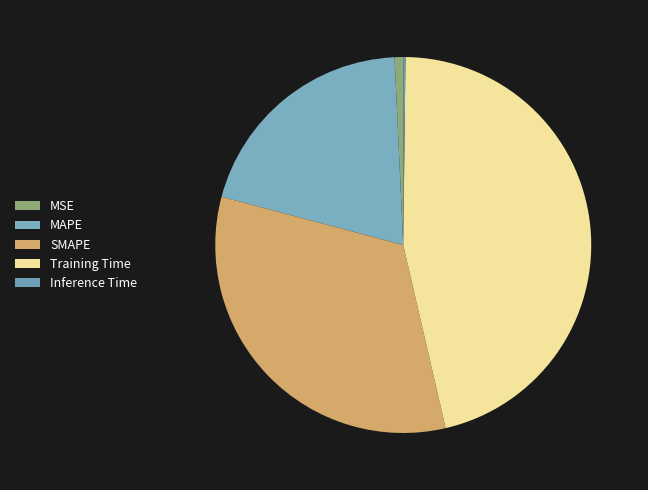

To the nearest percent, what portion does MAPE represent?

20%